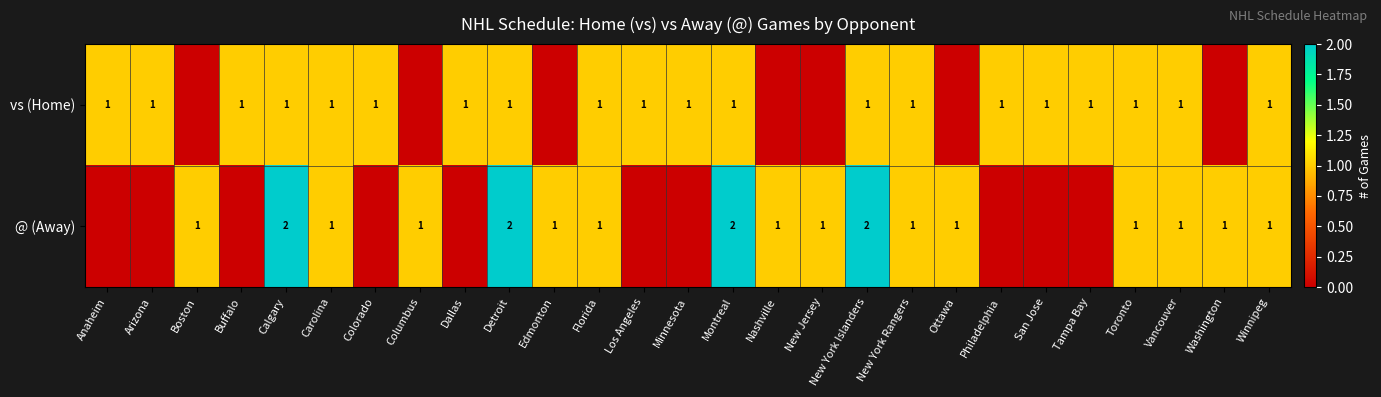

The vs (Home) series shows 1 at San Jose. True or false?

True